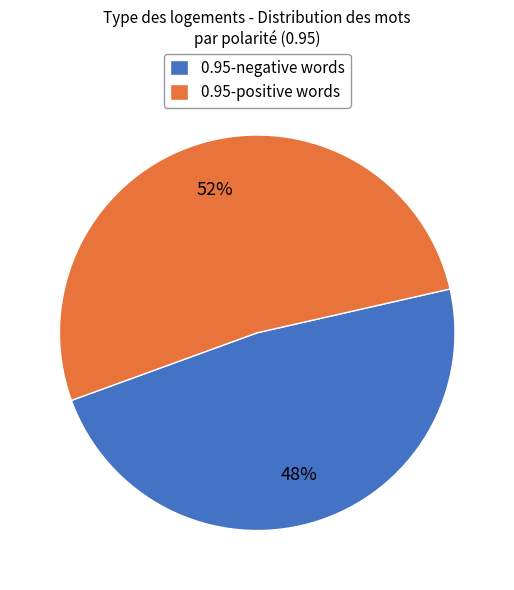

To the nearest percent, what is the average slice percentage?

50%